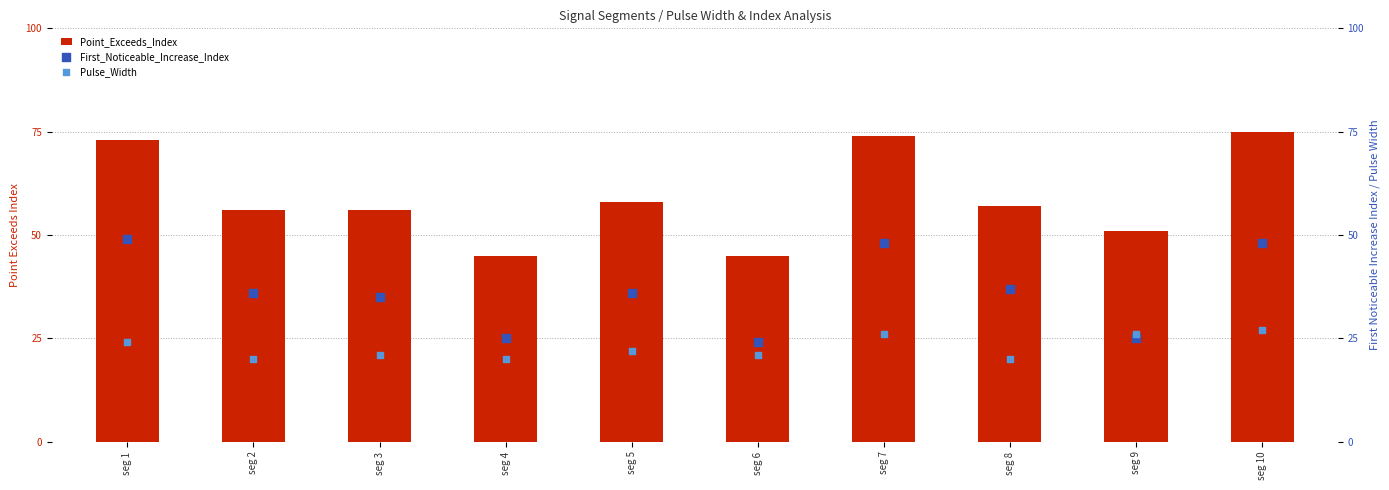

Is the value of Pulse_Width at seg 2 greater than the value of First_Noticeable_Increase_Index at seg 9?

No